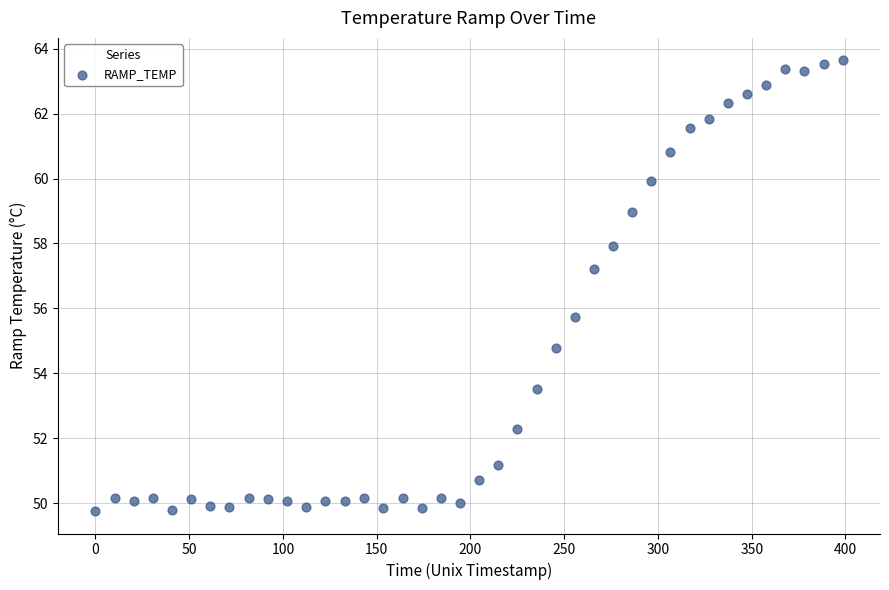

What Y value in the scatter plot is closest to 56?

55.7